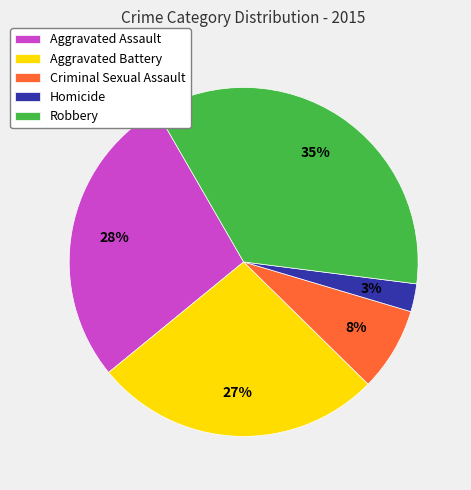

To the nearest percent, what is the average slice percentage?

20%